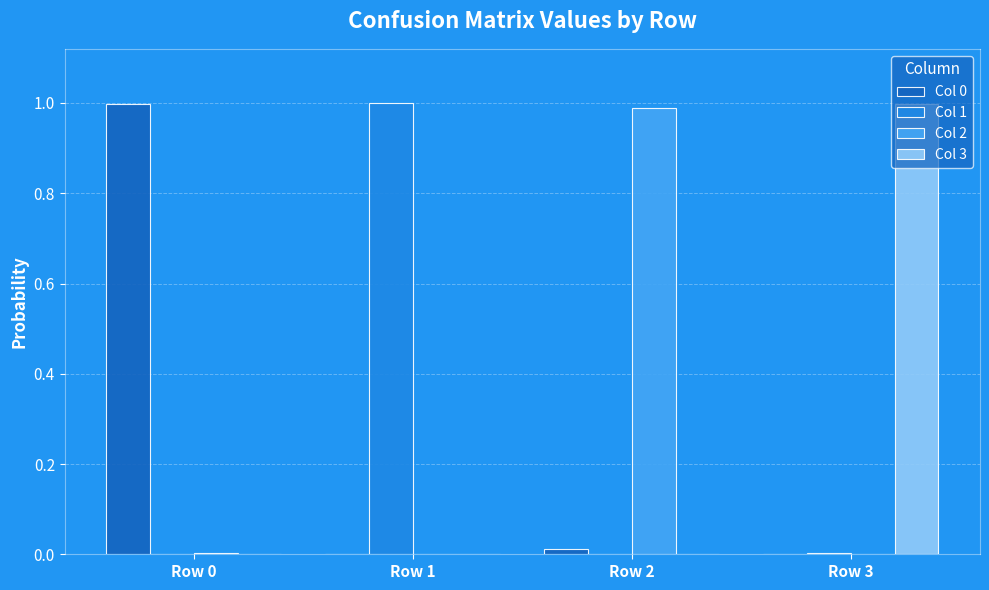

Is the value of Col 2 at Row 2 greater than the value of Col 1 at Row 2?

Yes